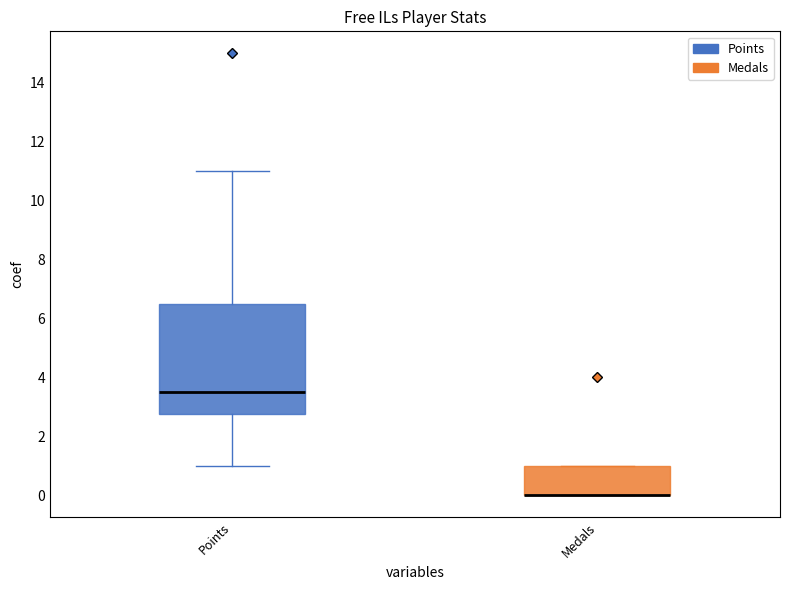

Reading left to right, transcribe this box plot: for each box, give where its median line is, the range the box spans, and where its two whiskers end, as read against the y-axis. The values are not printed on the chart, so give them approximately, as read against the axis.

Points: median 3.6, box 2.8 to 6.6, whiskers 1.0 to 11.0
Medals: median 0.0 (drawn on the box's lower edge), box 0.0 to 1.0, whiskers 0.0 to 1.0